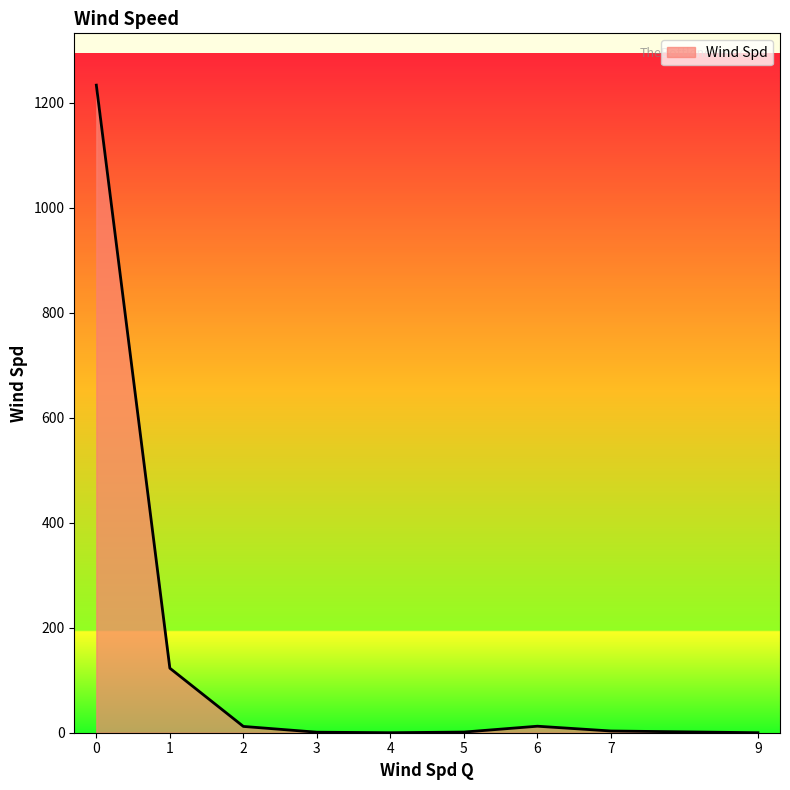

What is the greatest value displayed?

1234.0